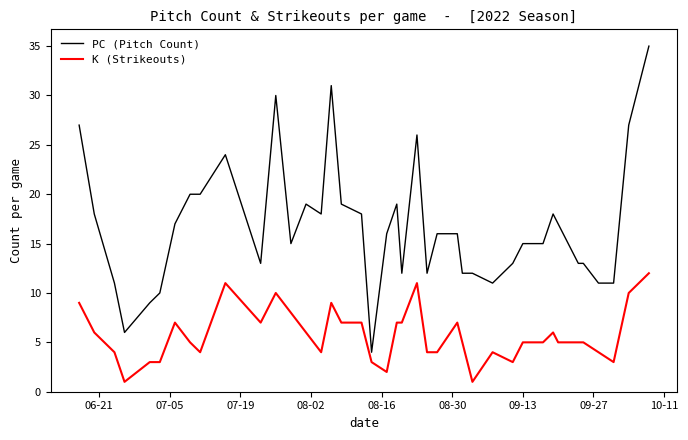

What is the difference between the maximum and minimum values in the K (Strikeouts) series?

11